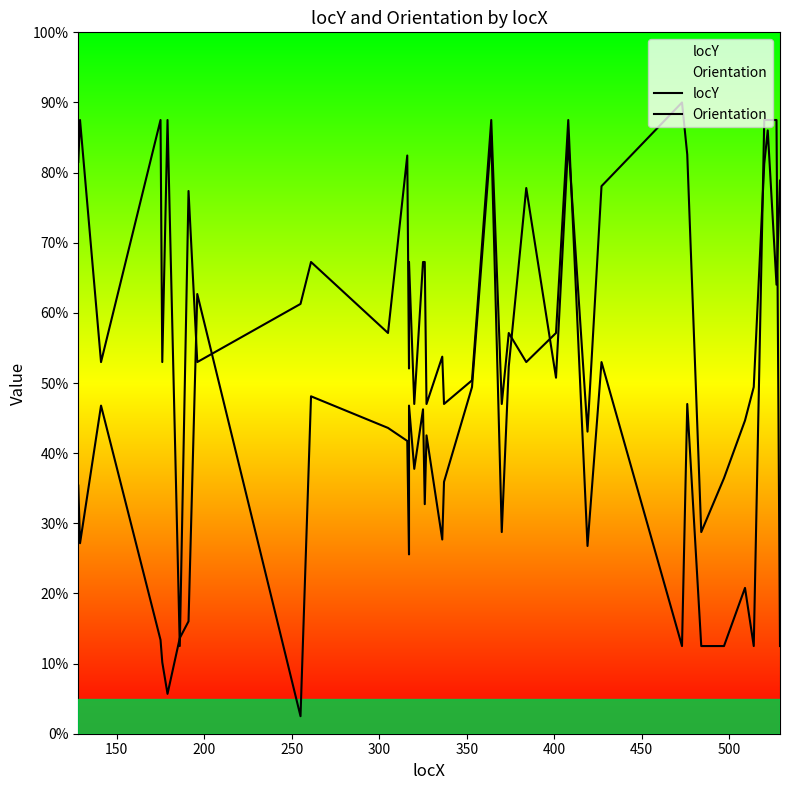

What is the average value of the Orientation series?

222.2